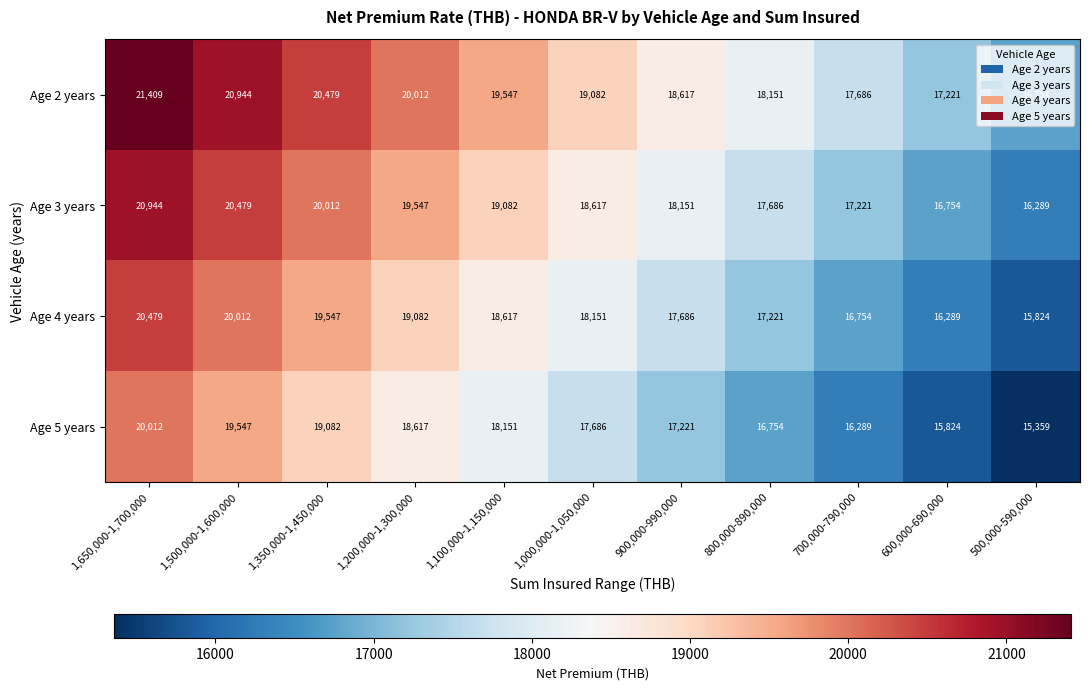

List the series in order of their overall mean, highest first.

Age 2 years, Age 3 years, Age 4 years, Age 5 years